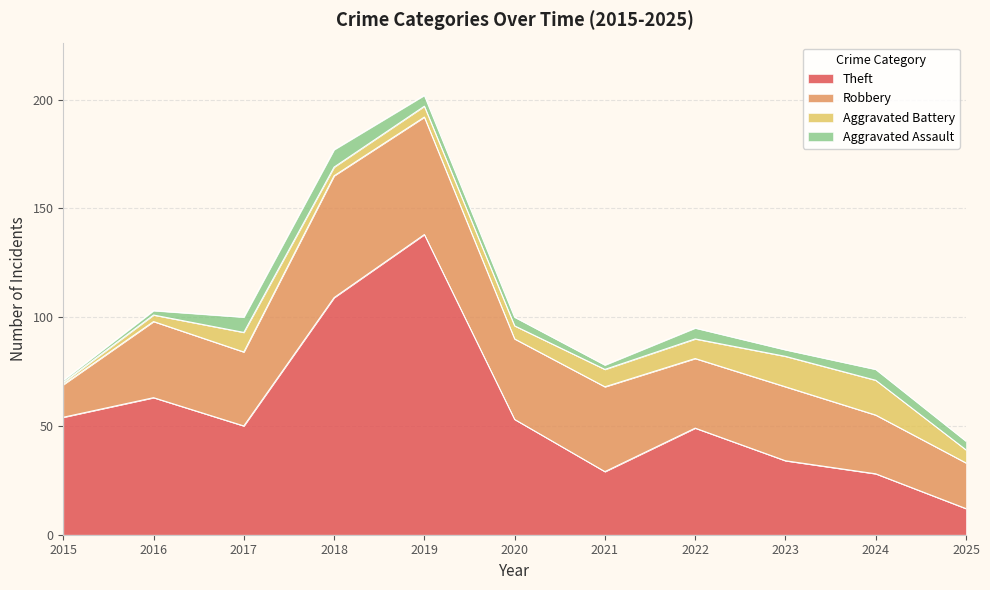

After their last crossing, which series has the higher values: Robbery or Theft?

Robbery